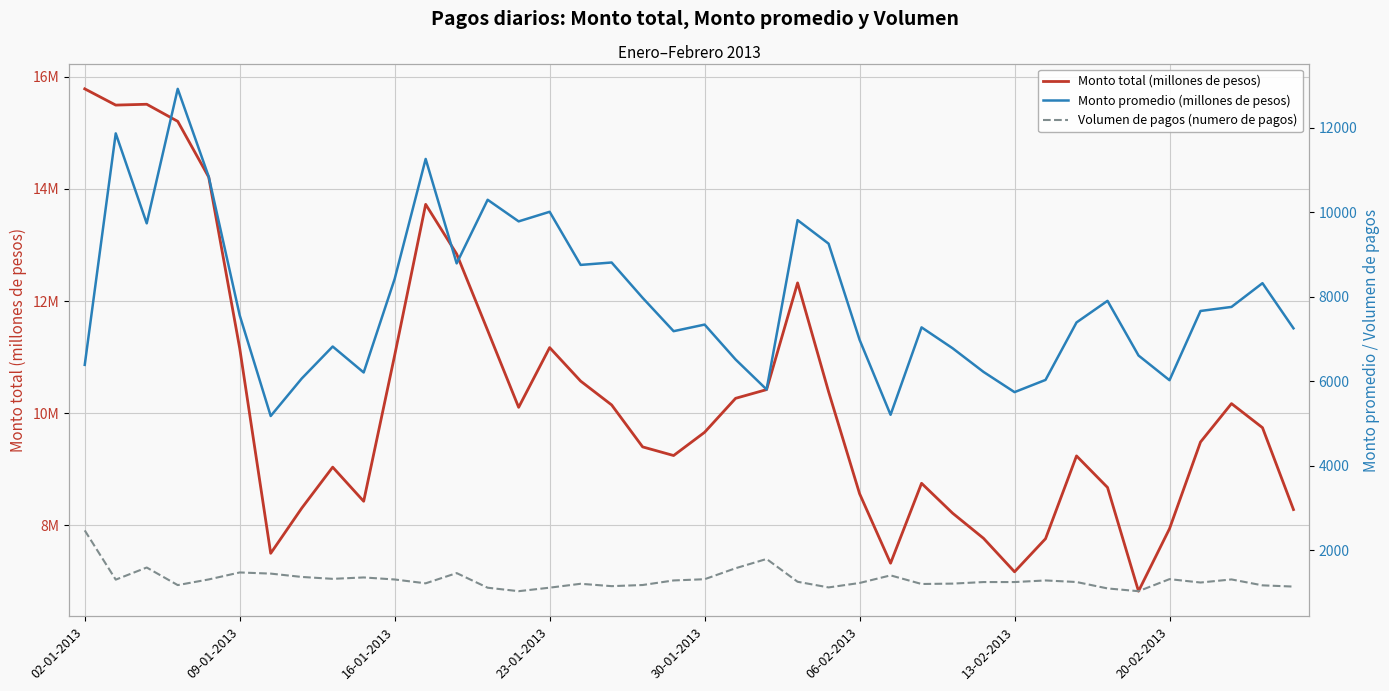

How many values in the Monto promedio (millones de pesos) series exceed 7560?

19